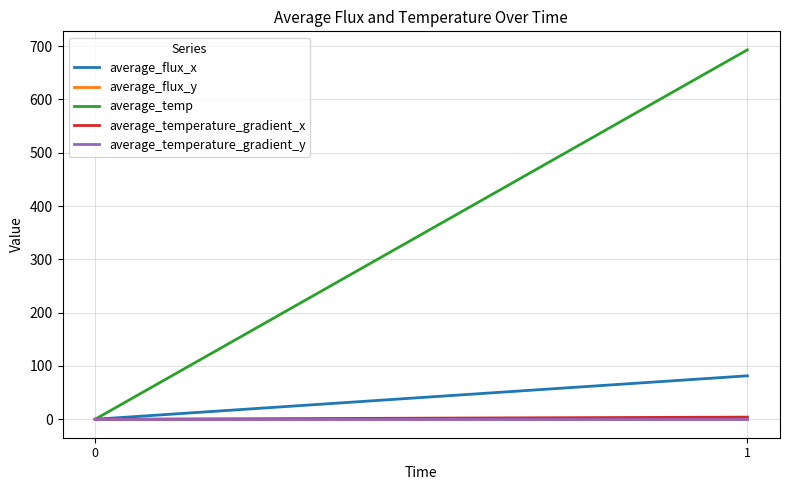

Reading right to left, what are all the values shown in this chart?

average_flux_x: 1=81.5	0=0.0
average_flux_y: 1=0.0	0=0.0
average_temp: 1=693.2	0=0.0
average_temperature_gradient_x: 1=4.0	0=0.0
average_temperature_gradient_y: 1=-0.0	0=0.0